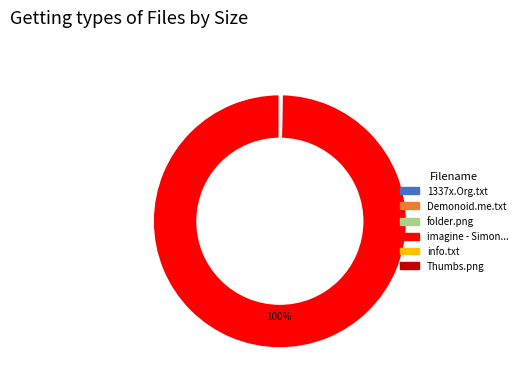

Is there a majority slice in this chart?

Yes